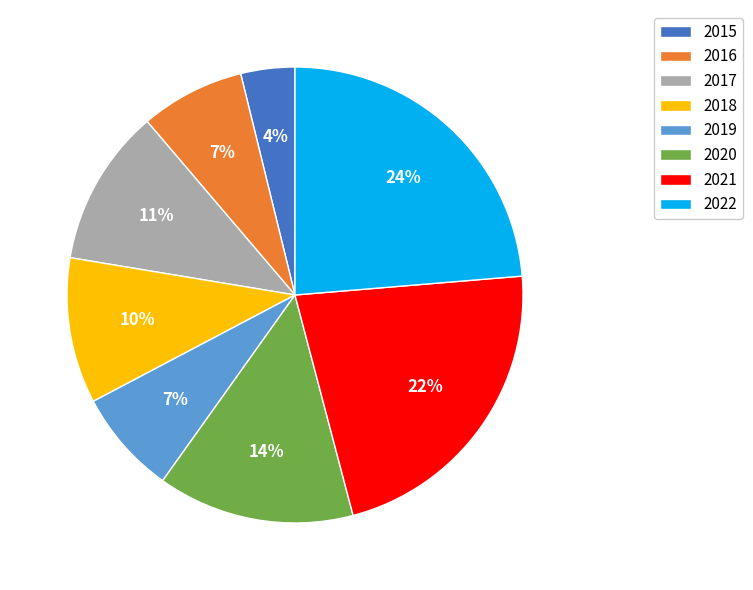

Which slice is the smallest?

2015